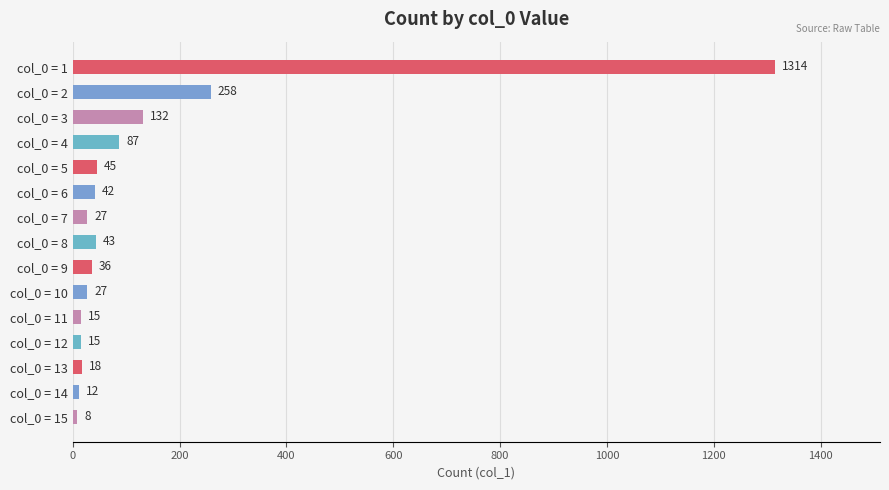

What is the difference between the values at col_0 = 6 and col_0 = 15?

34